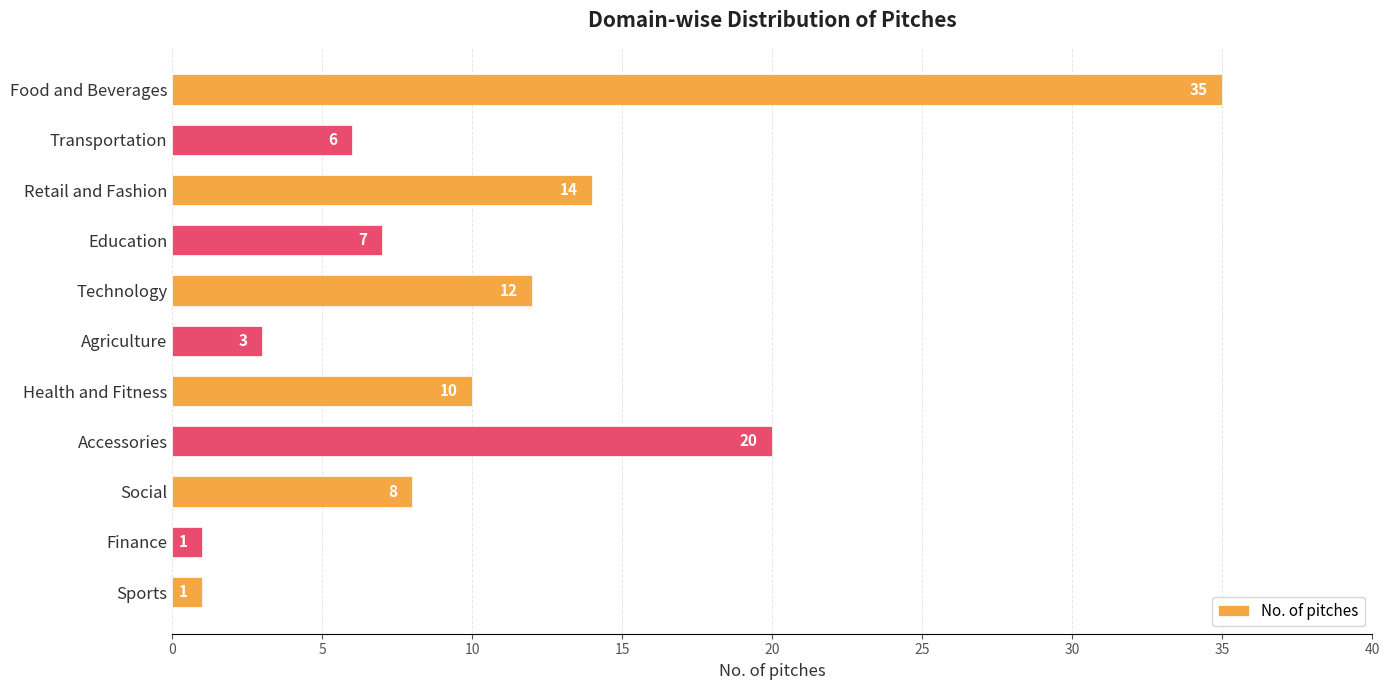

How many series are shown in this chart?

1